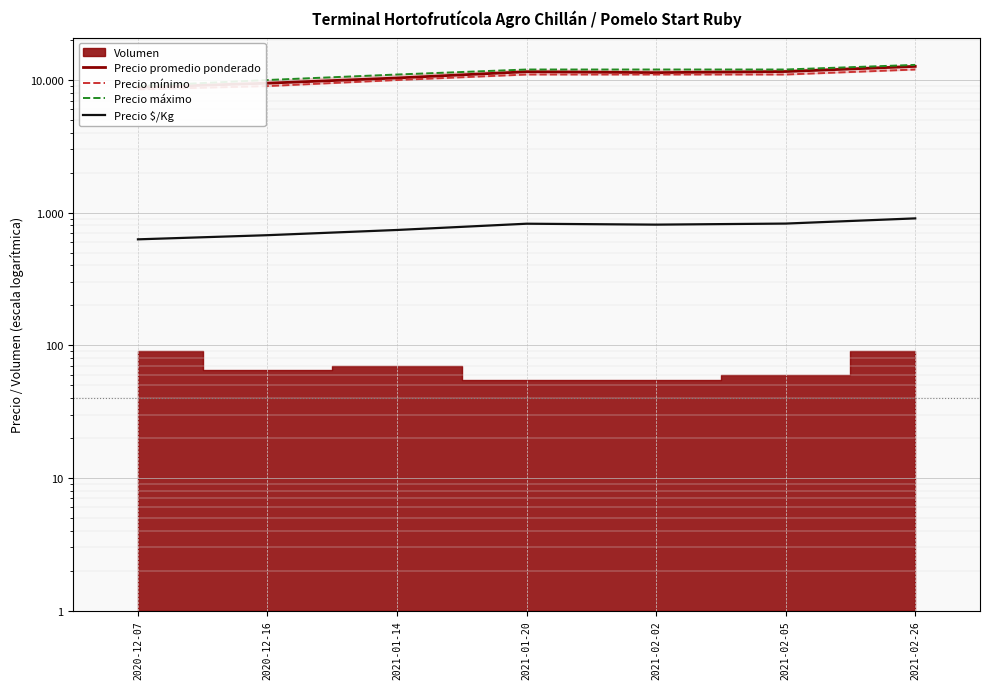

What position from the left is 2021-02-05?

6